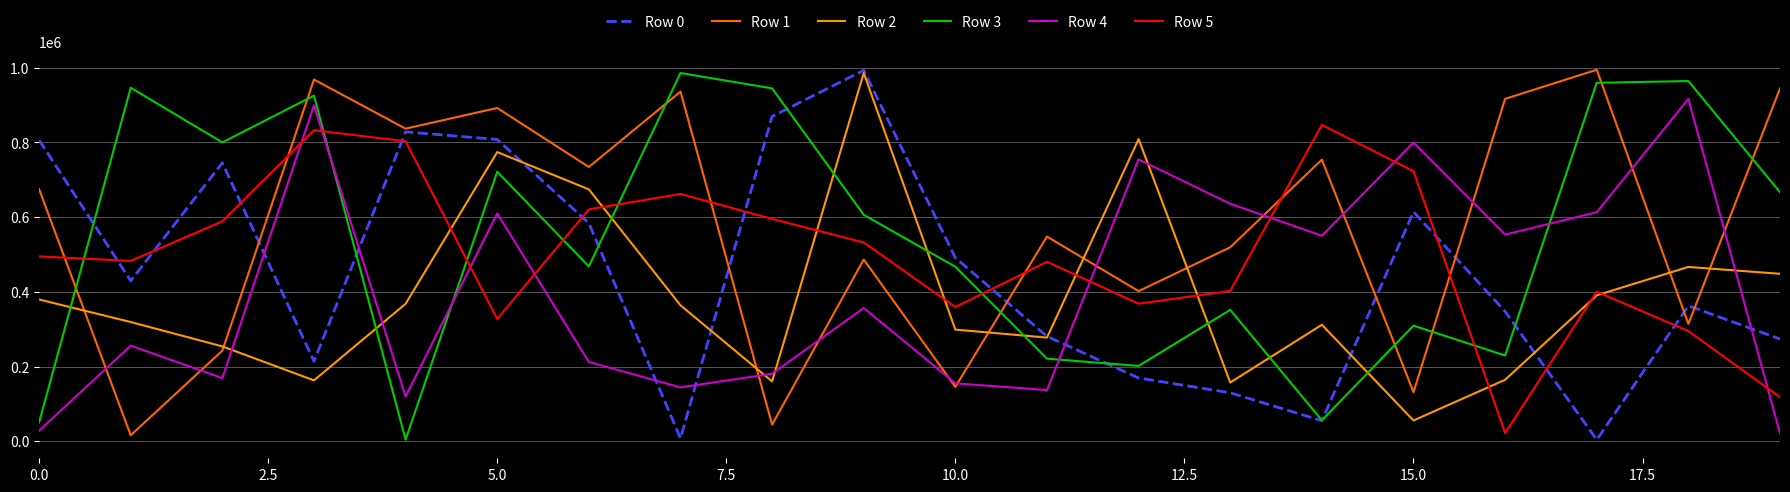

Which series ends up on top after the final intersection of Row 5 and Row 3?

Row 3